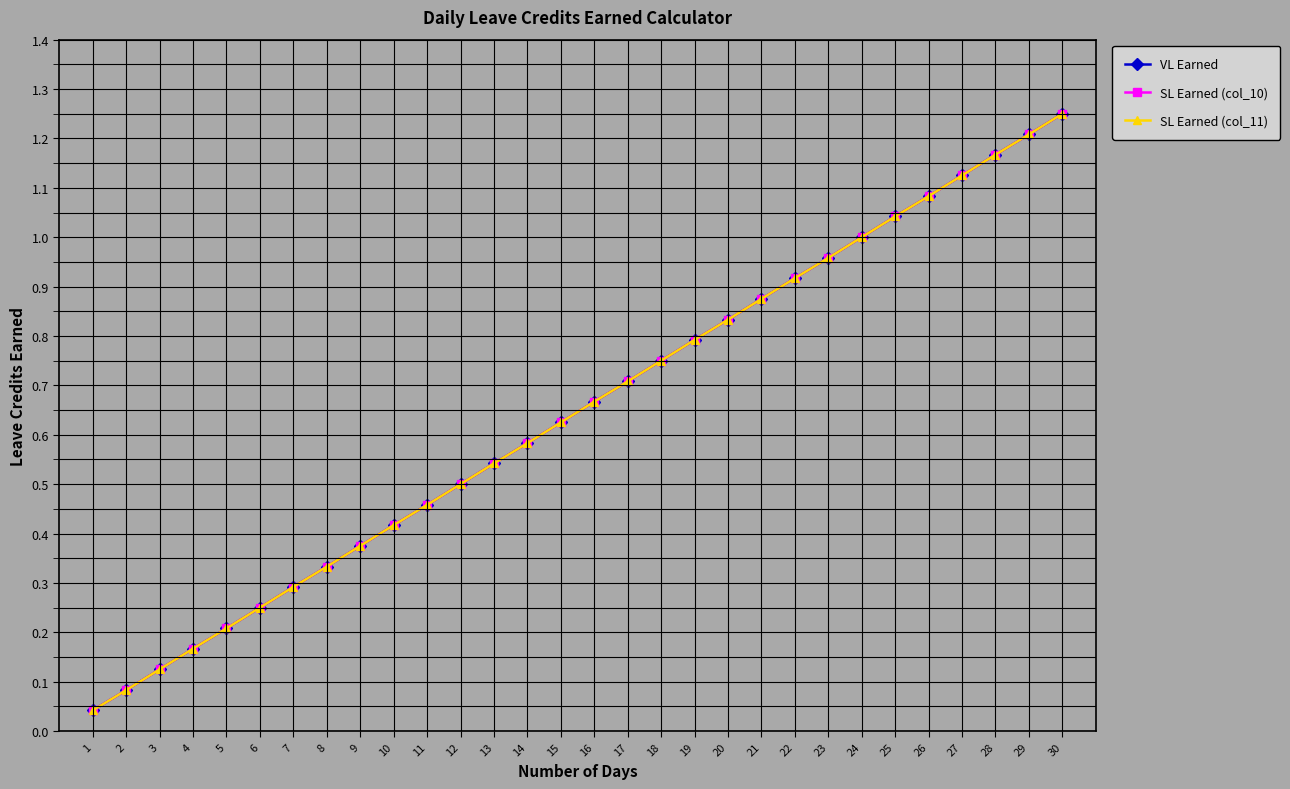

At how many categories does at least one series exceed 0?

30